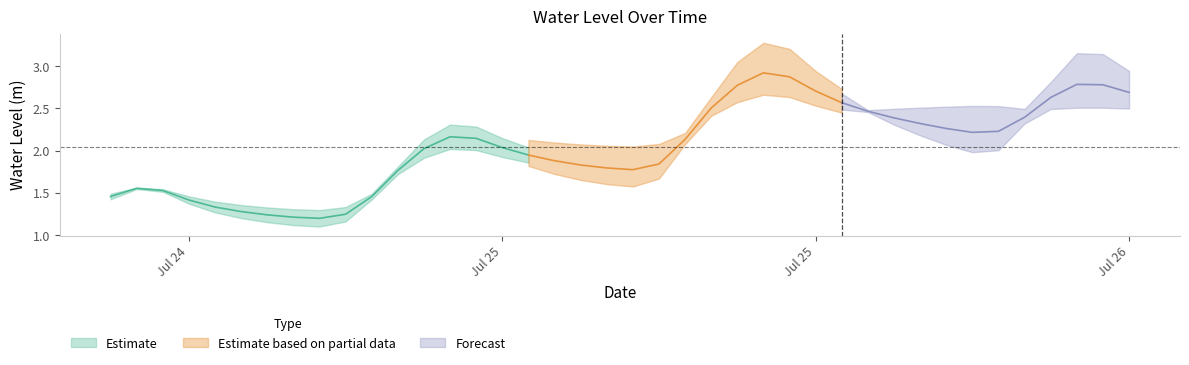

List the labels in order of value, largest first.

2025-07-25 13:00:00, 2025-07-25 14:00:00, 2025-07-26 01:00:00, 2025-07-26 02:00:00, 2025-07-25 12:00:00, 2025-07-25 15:00:00, 2025-07-26 03:00:00, 2025-07-26 00:00:00, 2025-07-25 16:00:00, 2025-07-25 11:00:00, 2025-07-25 17:00:00, 2025-07-25 23:00:00, 2025-07-25 18:00:00, 2025-07-25 19:00:00, 2025-07-25 20:00:00, 2025-07-25 22:00:00, 2025-07-25 21:00:00, 2025-07-25 01:00:00, 2025-07-25 02:00:00, 2025-07-25 10:00:00, 2025-07-25 03:00:00, 2025-07-25 00:00:00, 2025-07-25 04:00:00, 2025-07-25 05:00:00, 2025-07-25 09:00:00, 2025-07-25 06:00:00, 2025-07-25 07:00:00, 2025-07-25 08:00:00, 2025-07-24 23:00:00, 2025-07-24 13:00:00, 2025-07-24 14:00:00, 2025-07-24 12:00:00, 2025-07-24 22:00:00, 2025-07-24 15:00:00, 2025-07-24 16:00:00, 2025-07-24 17:00:00, 2025-07-24 21:00:00, 2025-07-24 18:00:00, 2025-07-24 19:00:00, 2025-07-24 20:00:00